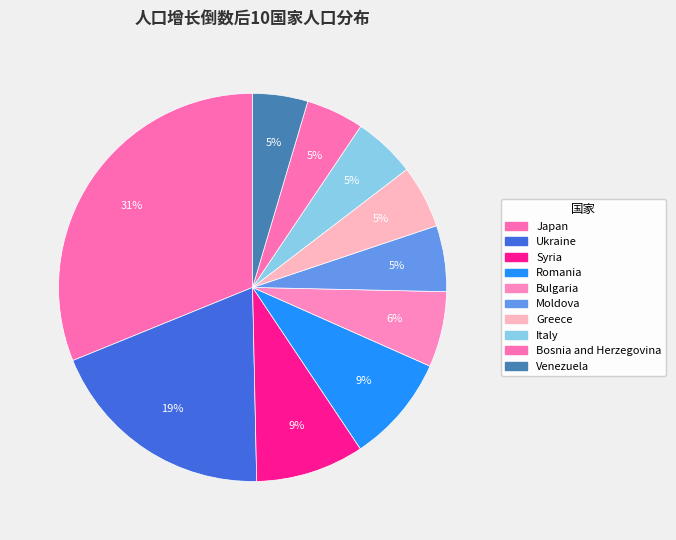

Rank the categories by value from lowest to highest.

Venezuela, Bosnia and Herzegovina, Italy, Greece, Moldova, Bulgaria, Romania, Syria, Ukraine, Japan